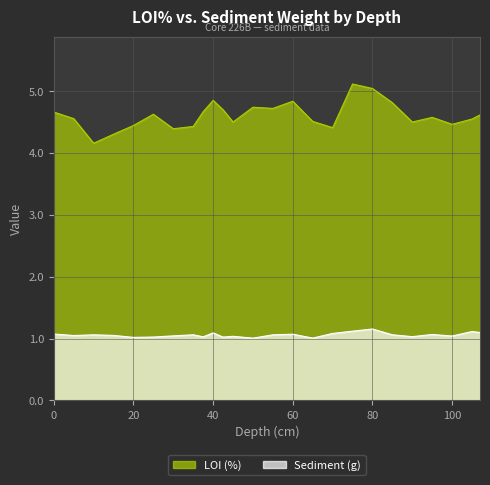

What is the label of the 9th point from the left?

37.5